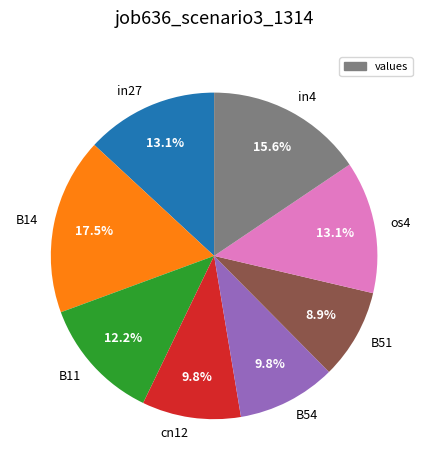

How many segments does this pie chart have?

8